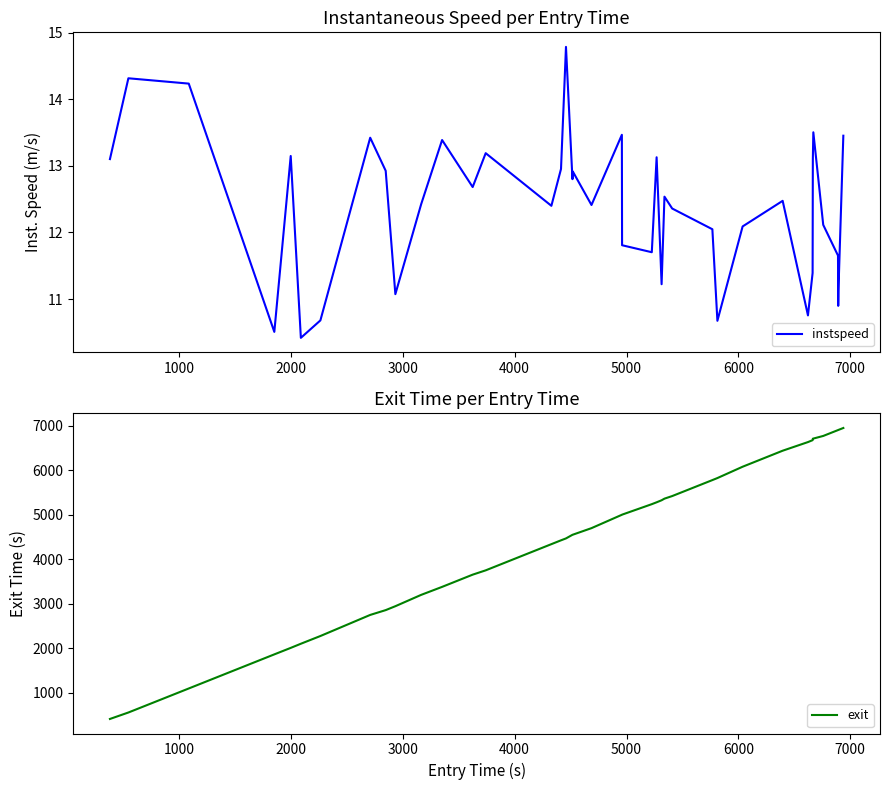

At how many categories does at least one series exceed 5495?

13